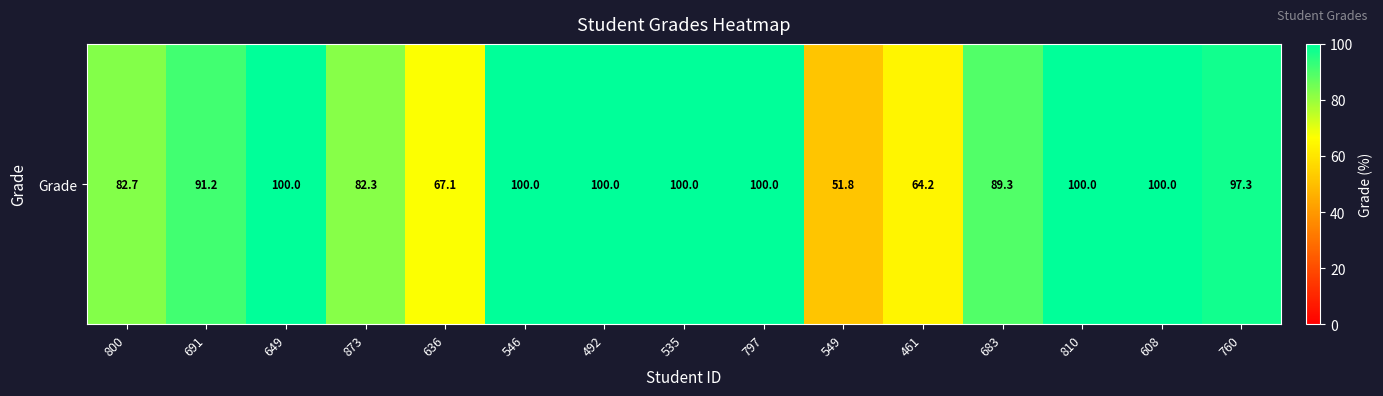

Reading left to right, extract all data points from this chart.

800=82.7	691=91.2	649=100.0	873=82.3	636=67.1	546=100.0	492=100.0	535=100.0	797=100.0	549=51.8	461=64.2	683=89.3	810=100.0	608=100.0	760=97.3